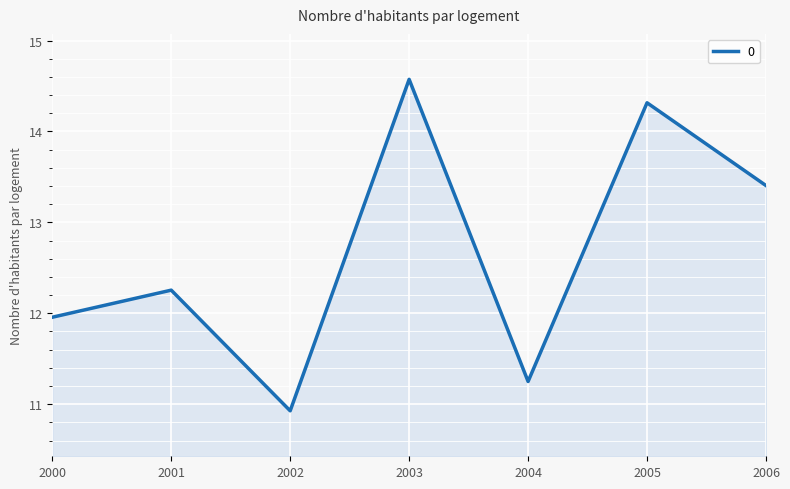

List the labels in order of value, largest first.

2003, 2005, 2006, 2001, 2000, 2004, 2002